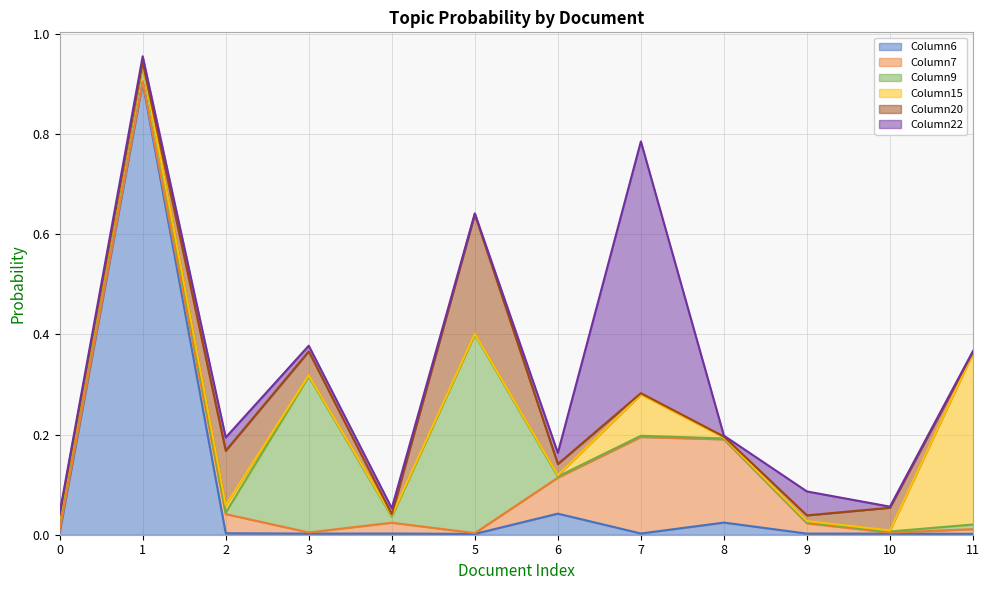

At which label does Column22 reach its minimum?

5